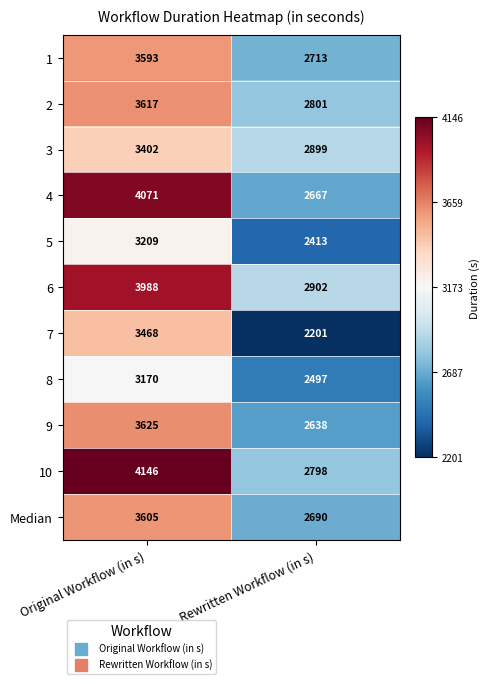

What is the total value across all series at Original Workflow (in s)?

39894